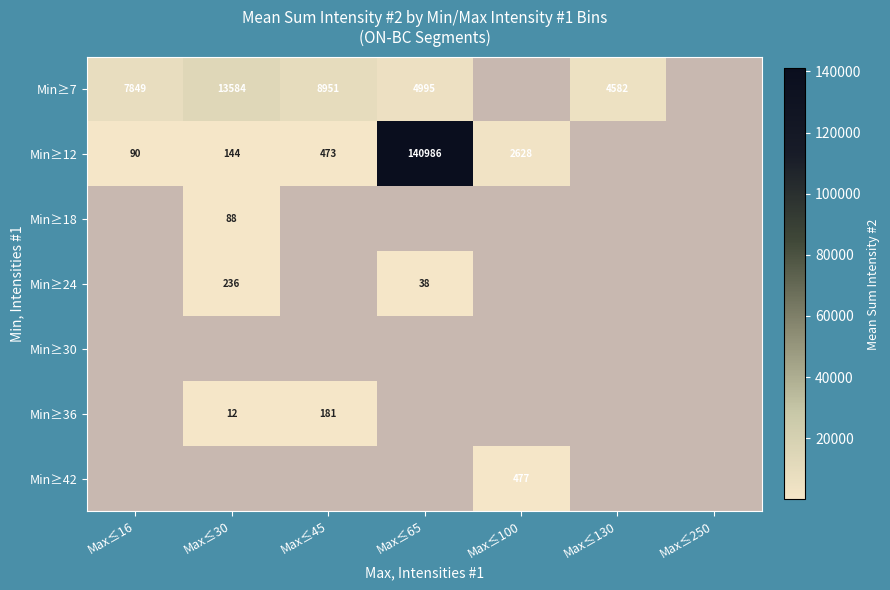

Which has a higher value, Max≤250 or Max≤130?

Max≤130